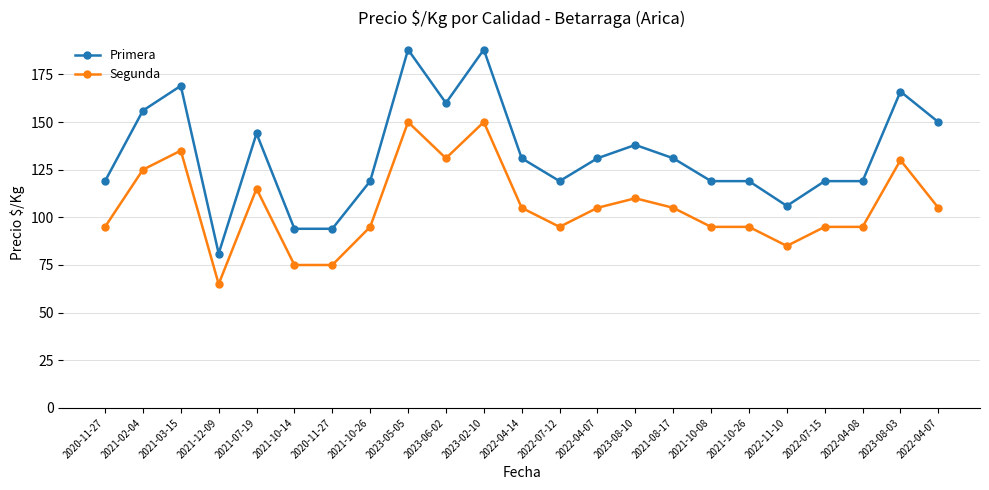

What is the average value of the Segunda series?

106